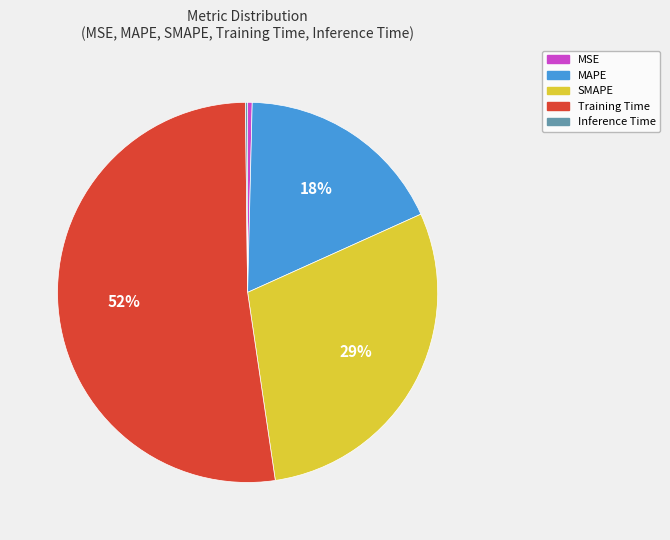

Is there a majority slice in this chart?

Yes